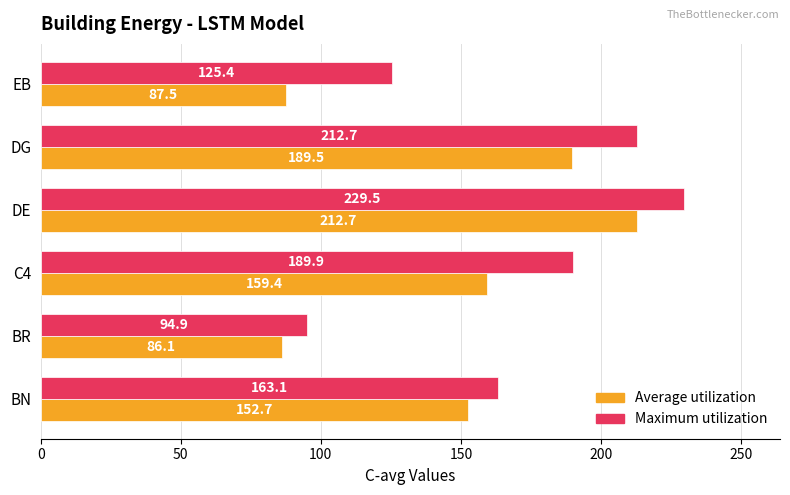

Which category has the highest value in the Average utilization series?

DE